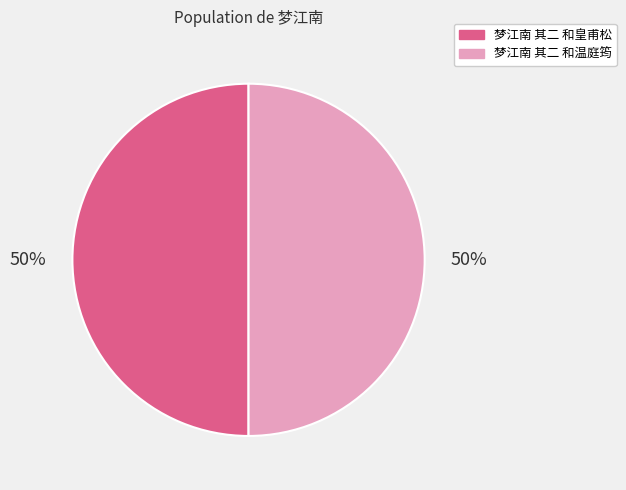

The 梦江南 其二 和皇甫松 slice represents 62% of the pie. True or false?

False